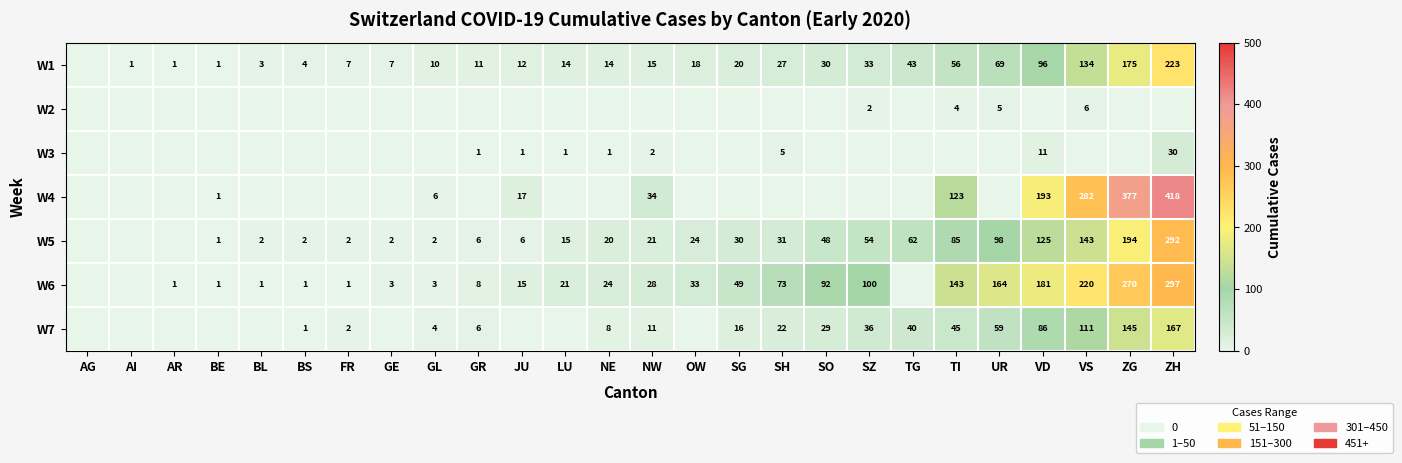

Is the value of W7 at GL greater than the value of W1 at BL?

Yes